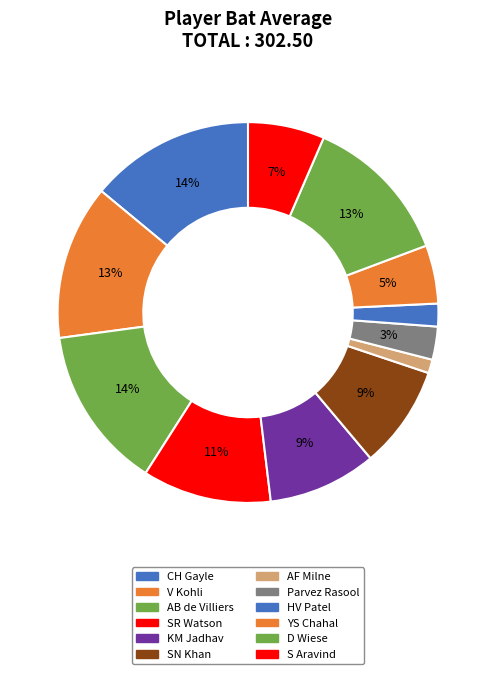

Which category has the smallest portion of the pie?

AF Milne